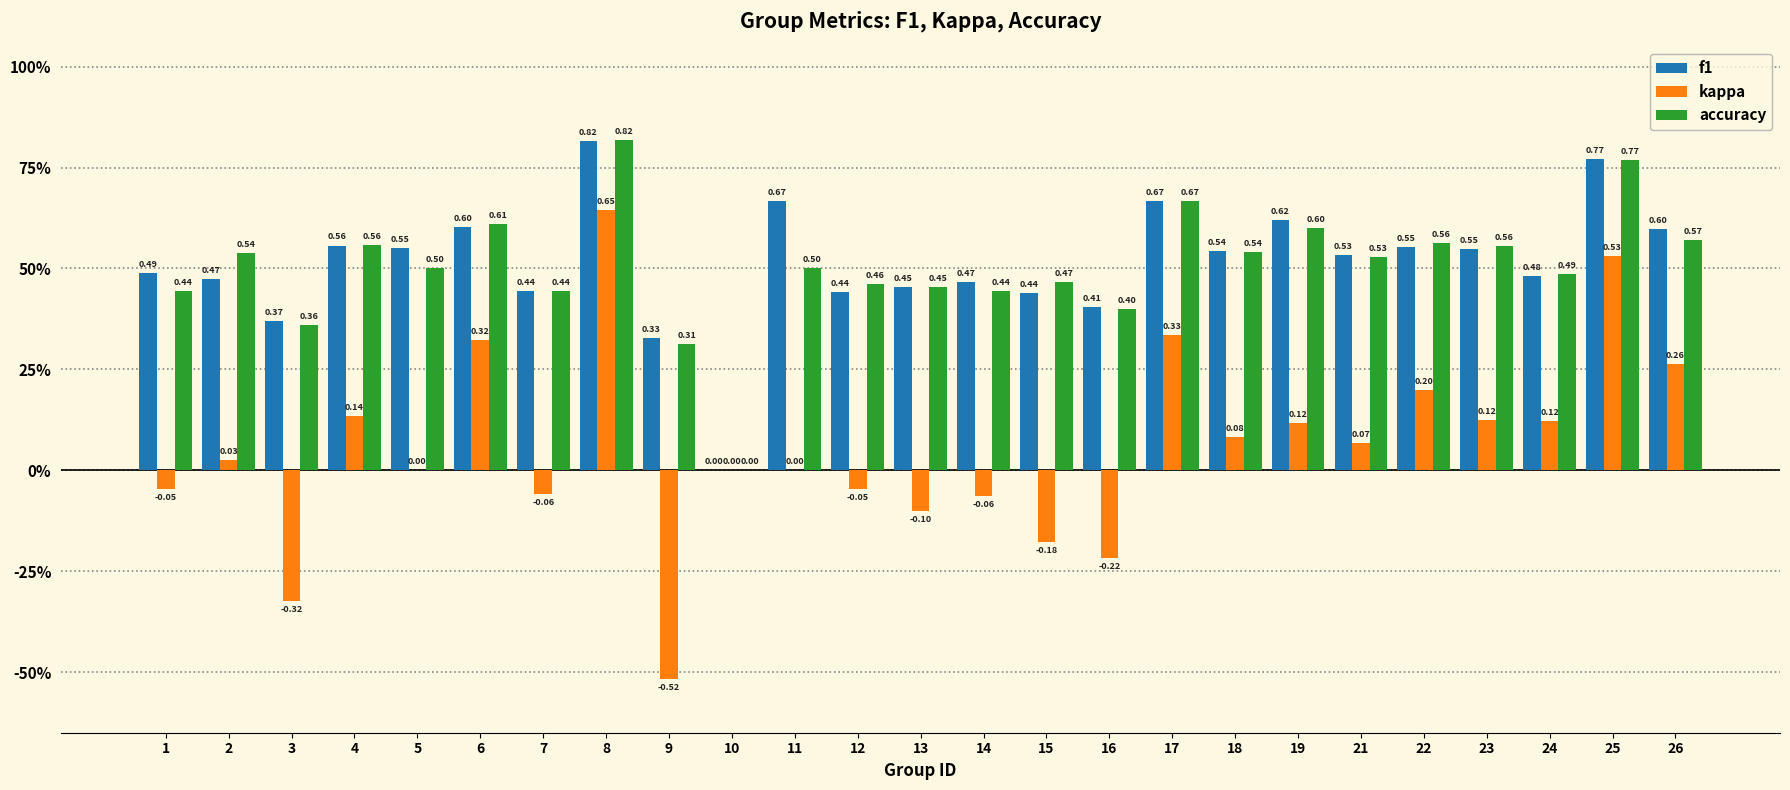

What is the total value across all series at 9?

0.1